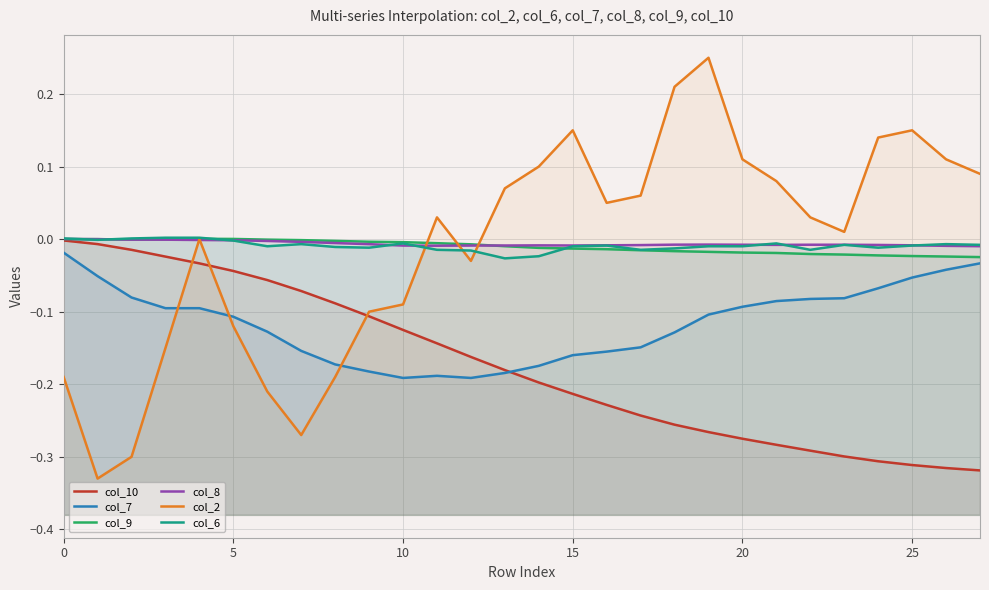

What is the total value across all series at 10?

-0.4